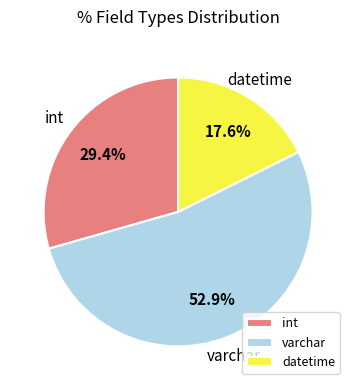

What is the ratio of the value at varchar to the value at int?

1.8